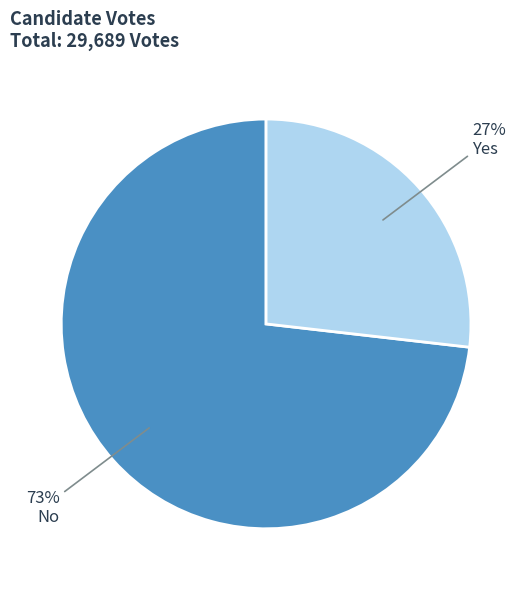

To the nearest percent, what is the difference between the largest and smallest slice percentages?

46%